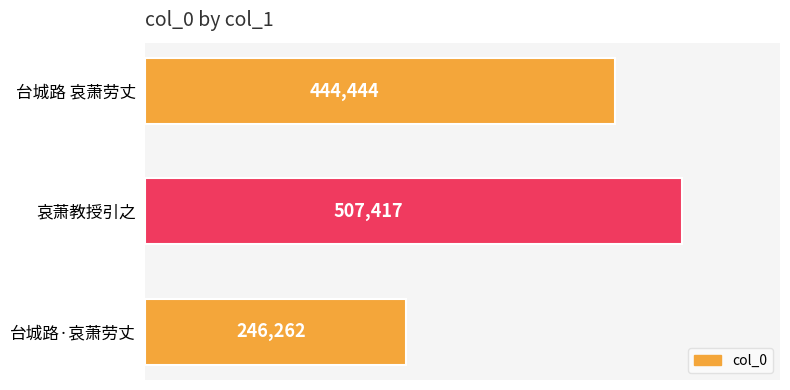

True or false: the data shows 444444 at 台城路 哀萧劳丈.

True